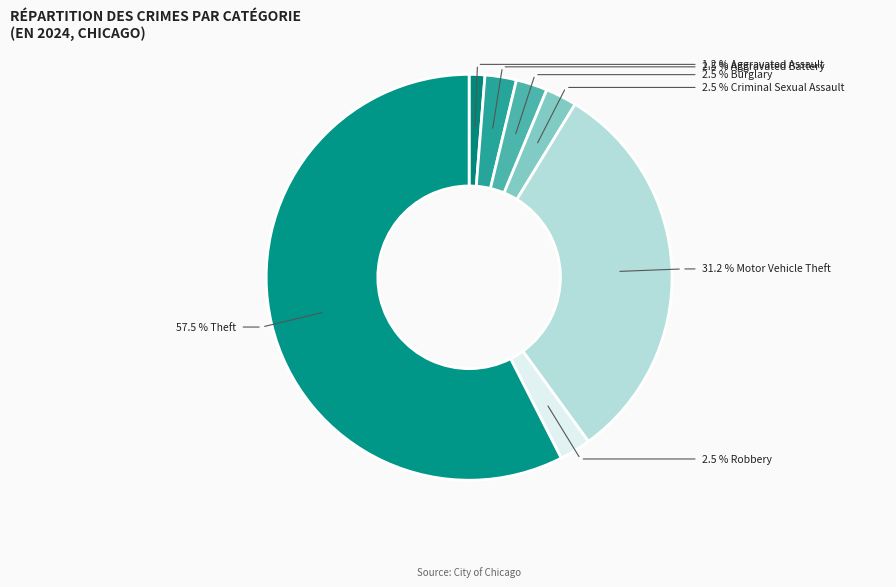

How many segments does this pie chart have?

7